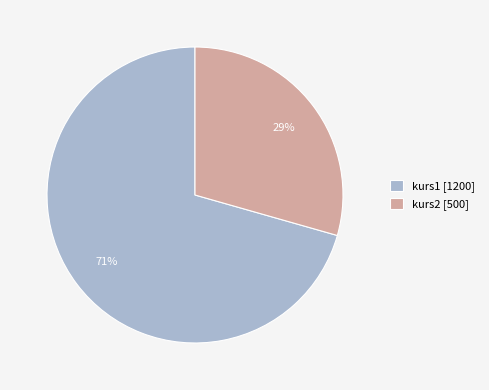

Approximately how many times larger is the value at kurs2 compared to kurs1?

0.4